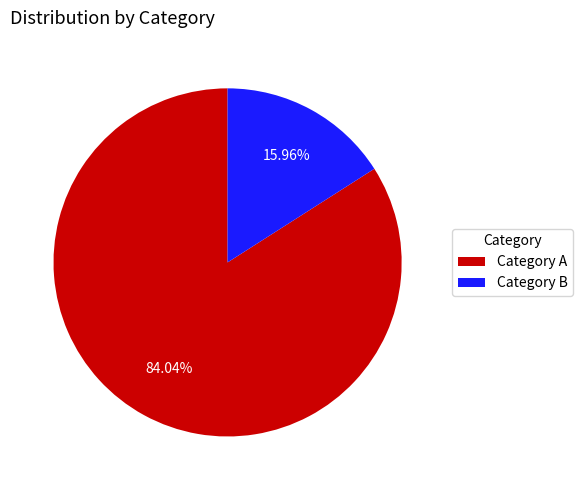

Which has a higher value, Category B or Category A?

Category A